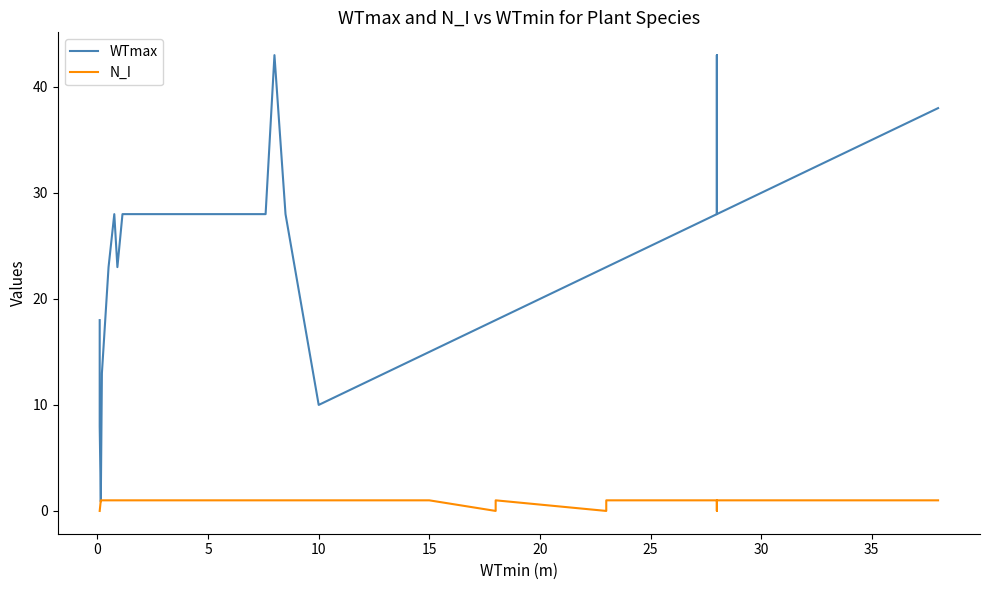

Rank the series by their maximum value, from highest to lowest.

WTmax, N_I